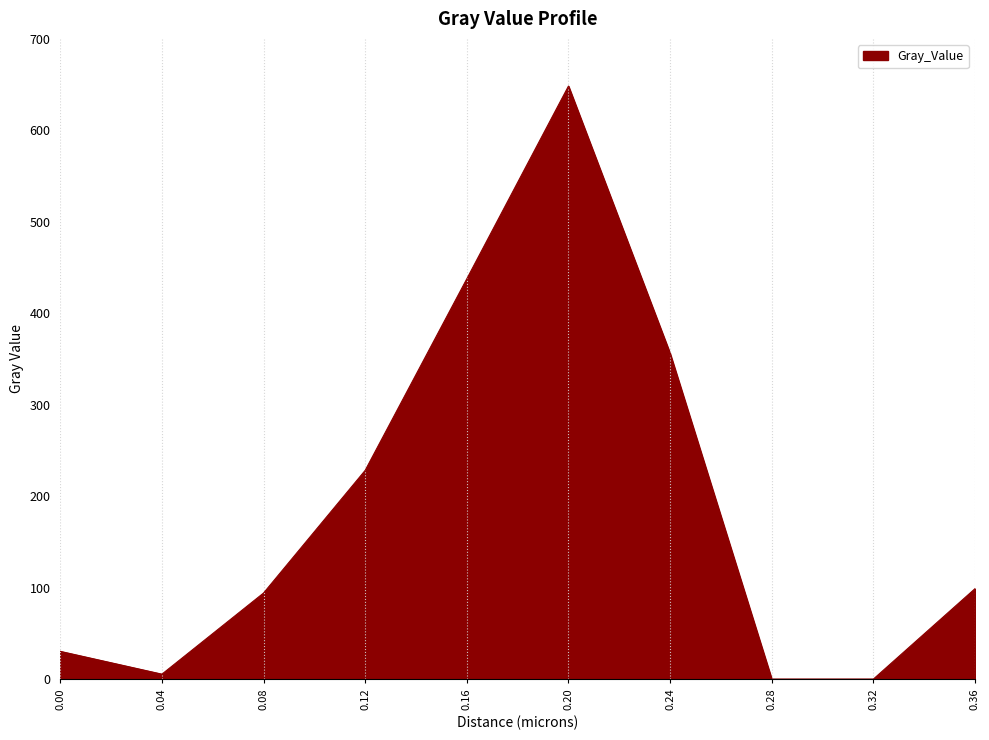

Does the chart display data point markers on the line(s)?

No